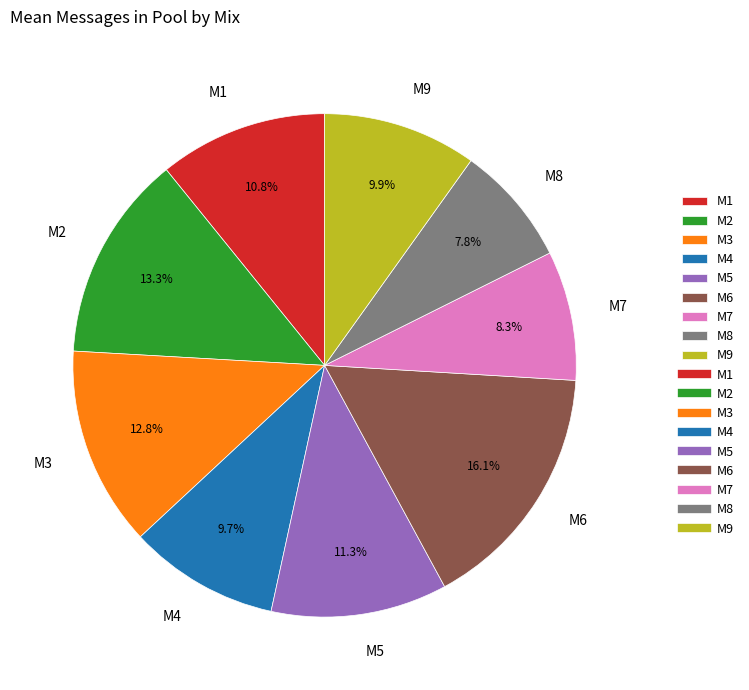

How much of the chart is everything except M9?

90.1%